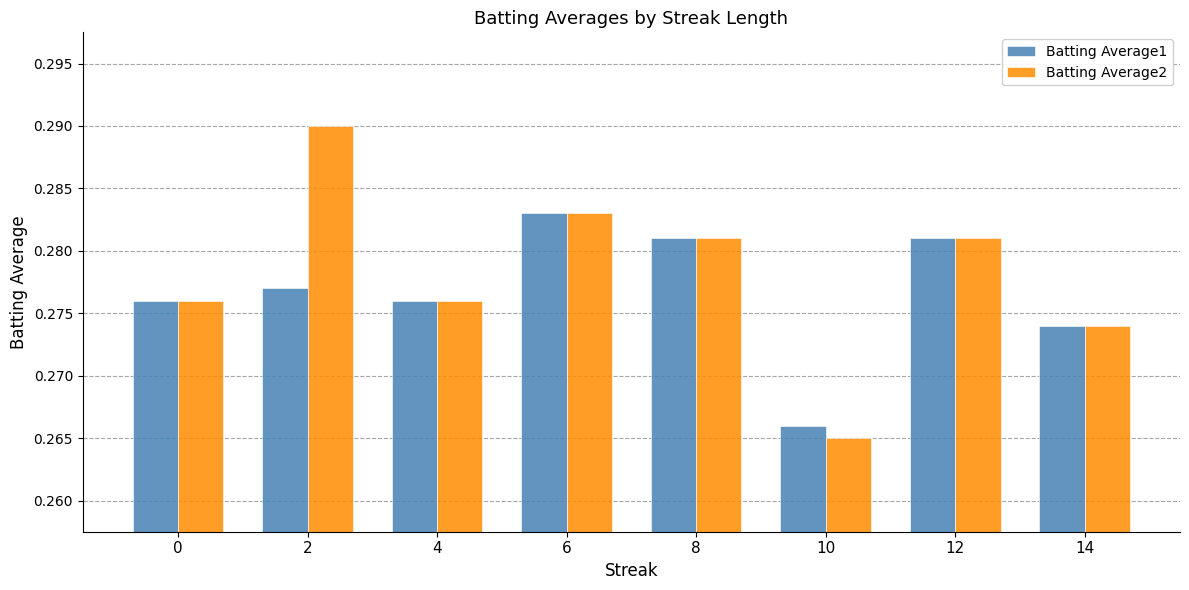

What is the total value across all series at 14?

0.5